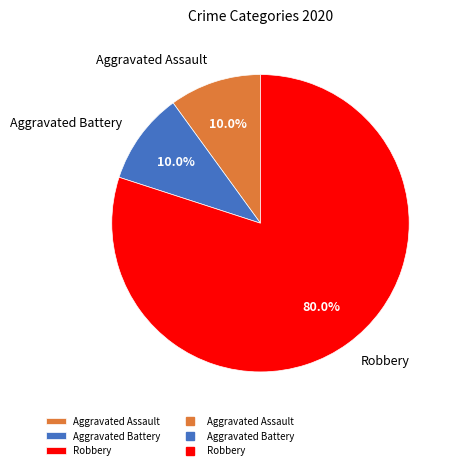

Is Robbery the majority of the pie?

Yes